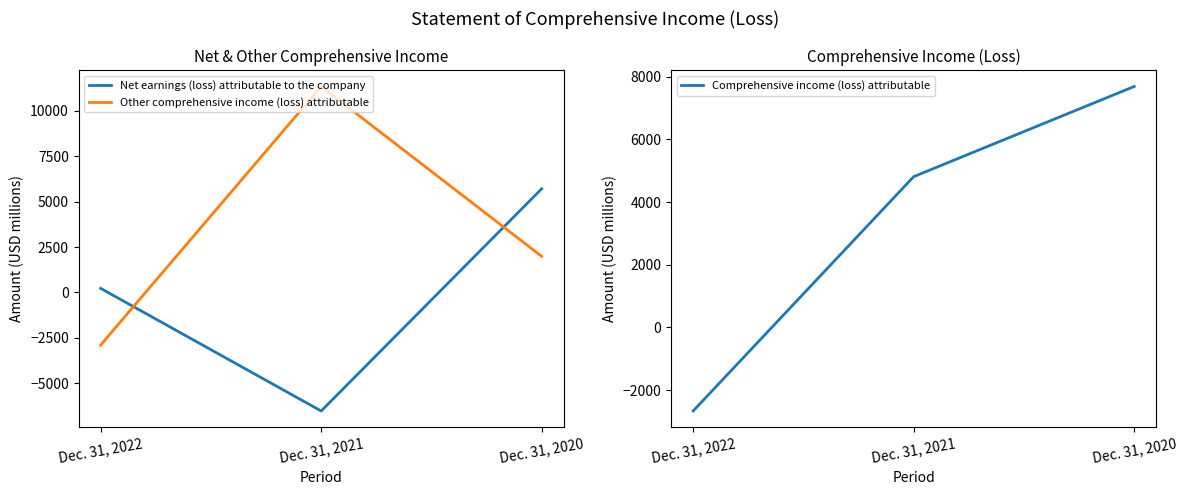

Where does the Net earnings (loss) attributable to the company series first go above 225?

Dec. 31, 2020